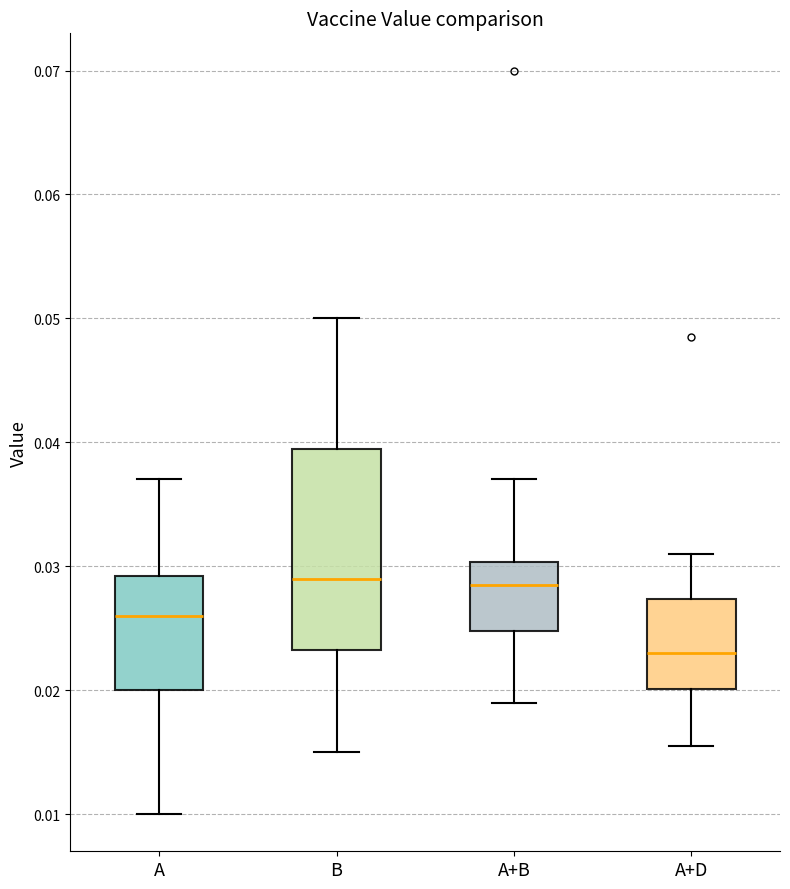

Reading left to right, transcribe this box plot: for each box, give where its median line is, the range the box spans, and where its two whiskers end, as read against the y-axis. The values are not printed on the chart, so give them approximately, as read against the axis.

A: median 0.026, box 0.020 to 0.029, whiskers 0.010 to 0.037
B: median 0.029, box 0.023 to 0.040, whiskers 0.015 to 0.050
A+B: median 0.029, box 0.025 to 0.030, whiskers 0.019 to 0.037
A+D: median 0.023, box 0.020 to 0.027, whiskers 0.016 to 0.031